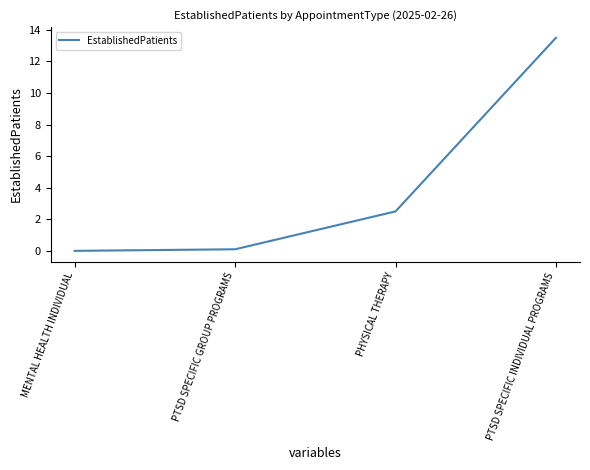

How many positive values are there?

3